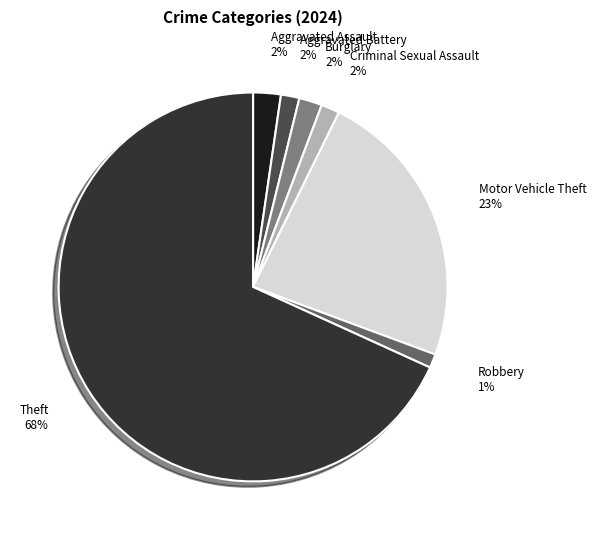

How many segments does this pie chart have?

7